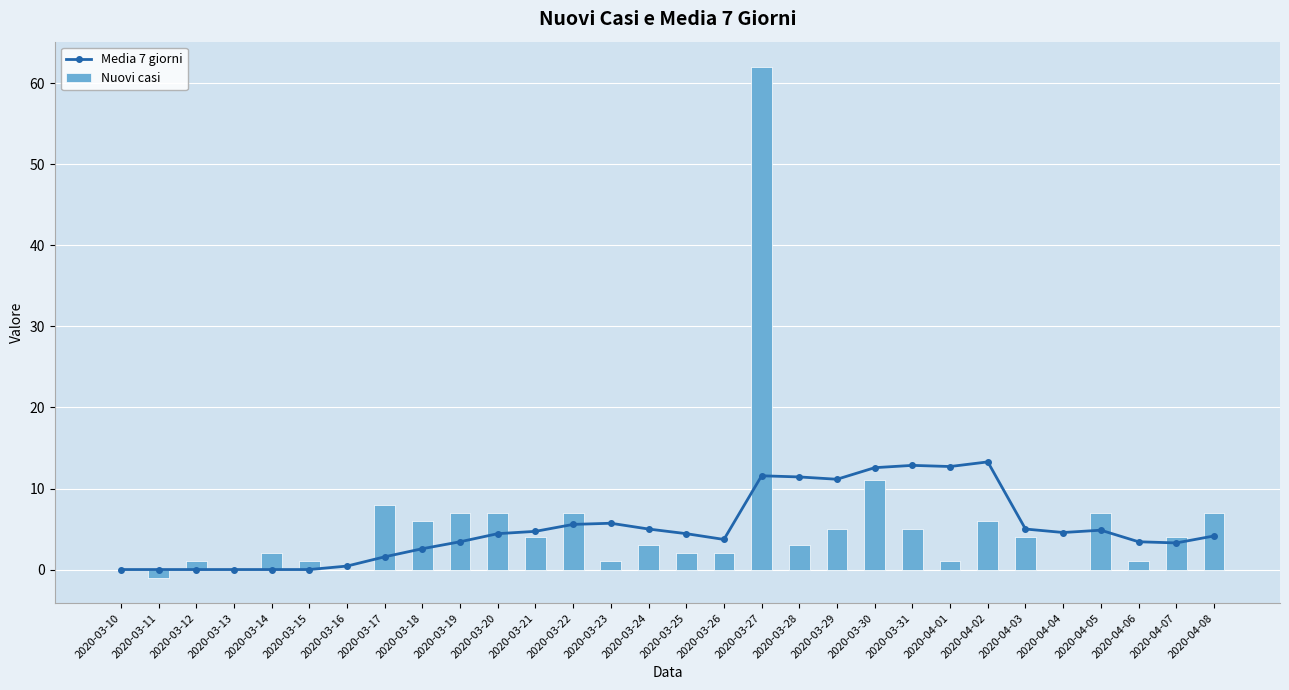

What is the label of the 20th bar from the right?

2020-03-20